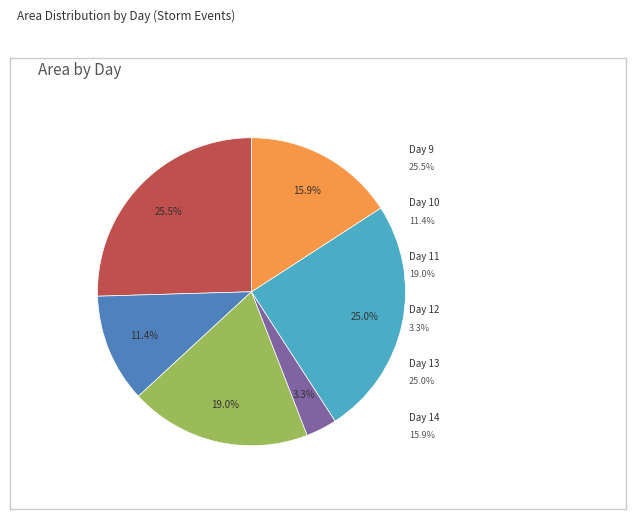

Does any single category account for the majority?

No